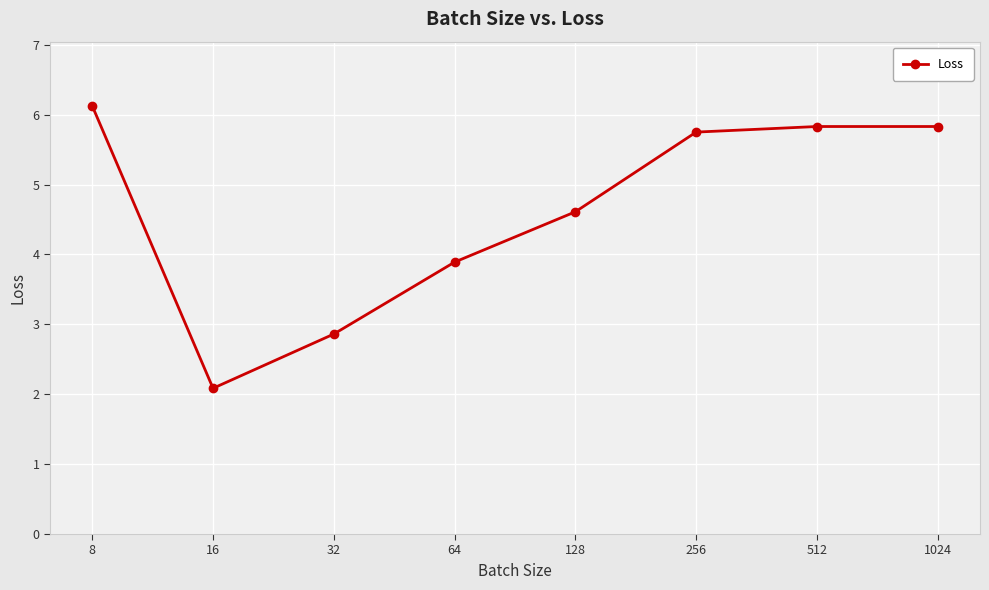

What is the minimum value shown in the chart?

2.1